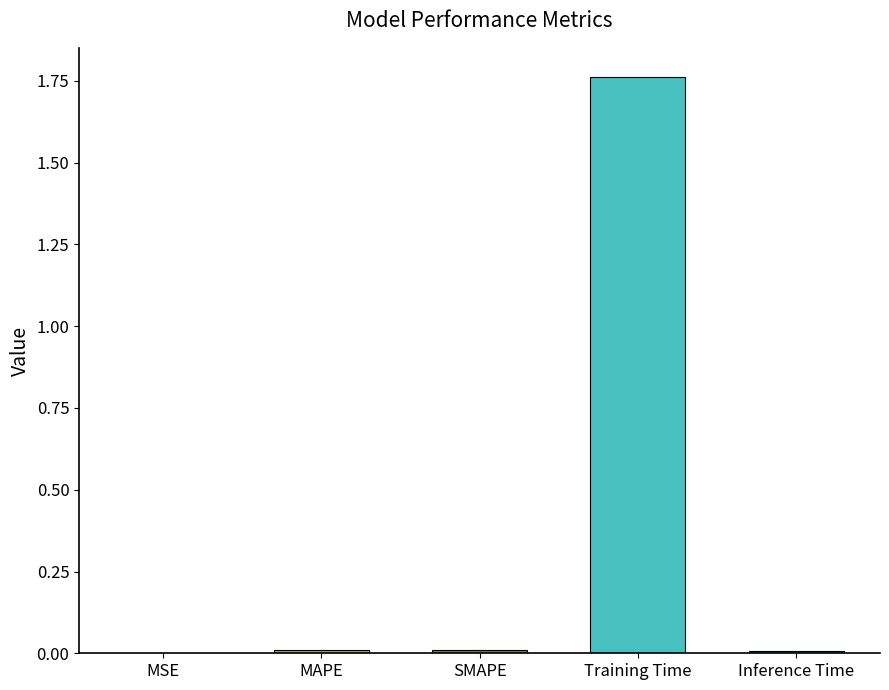

The chart shows a value of 2.3 at Training Time. True or false?

False